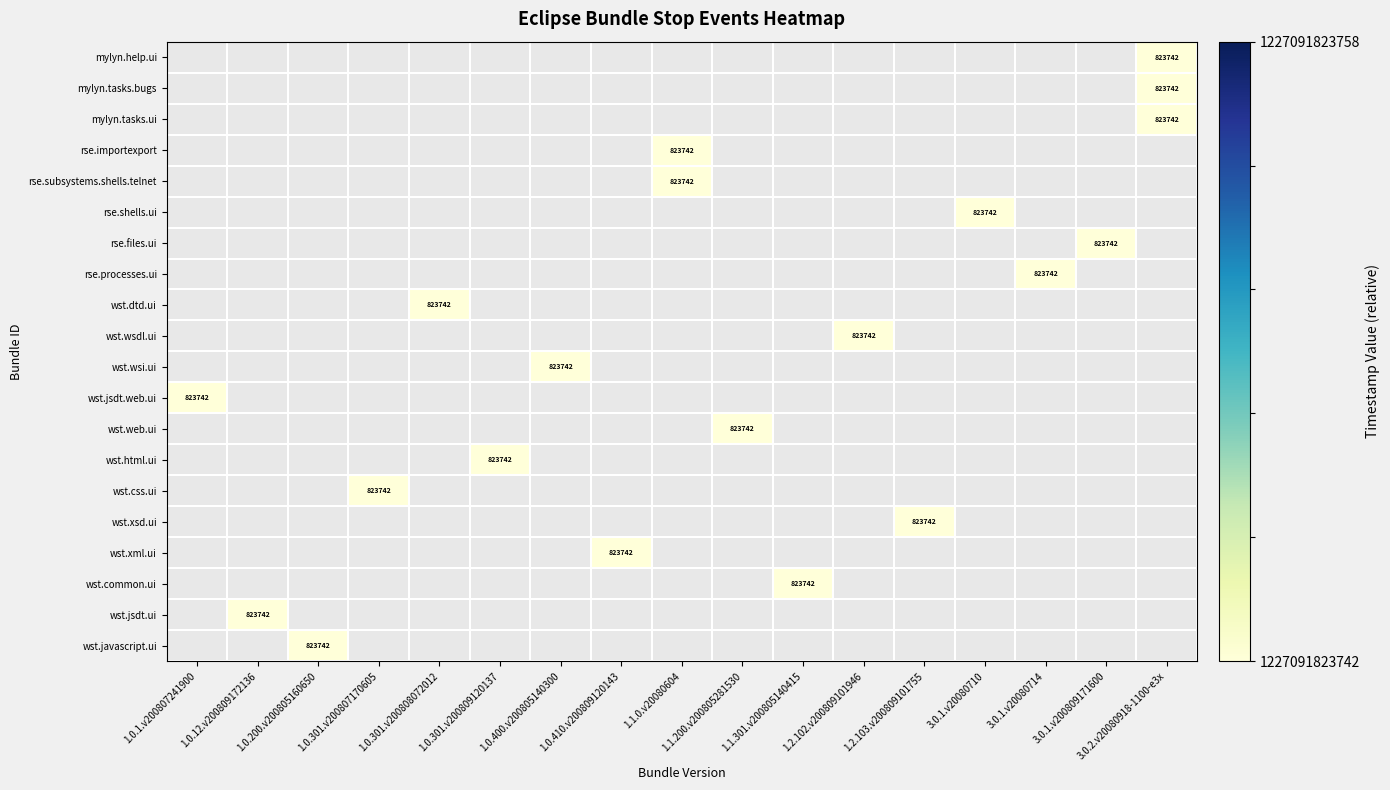

Count the number of categories in the chart.

17